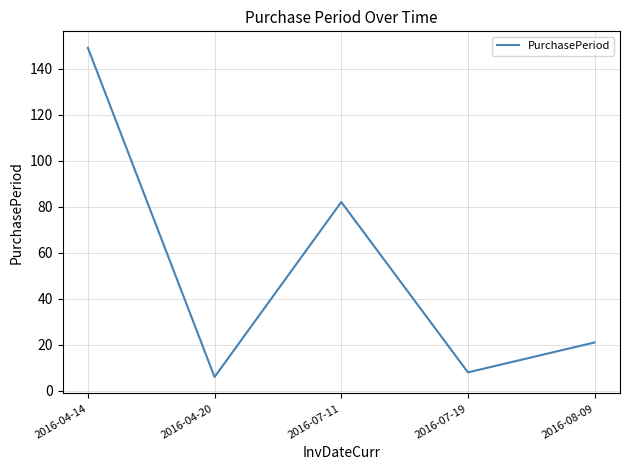

The chart shows a value of 6 at 2016-04-20. True or false?

True